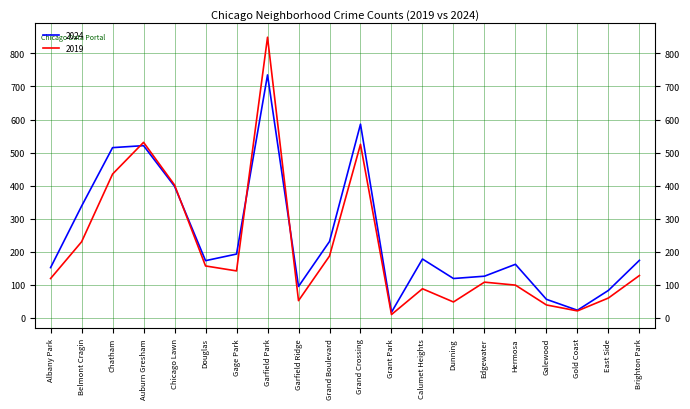

Where is 2019 nearest to the value 429?

Chatham